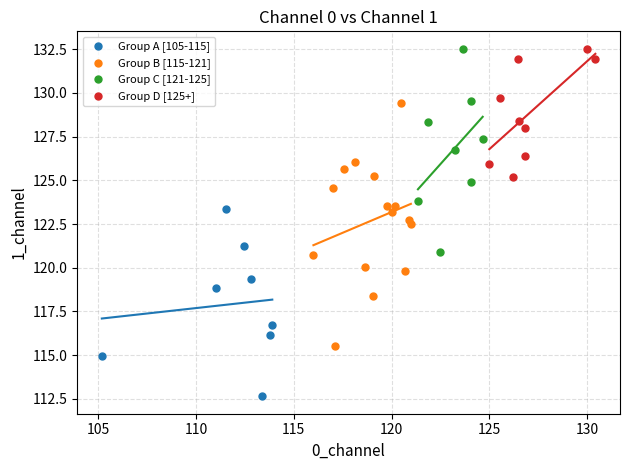

Which series reaches the minimum Y coordinate?

Group A [105-115]